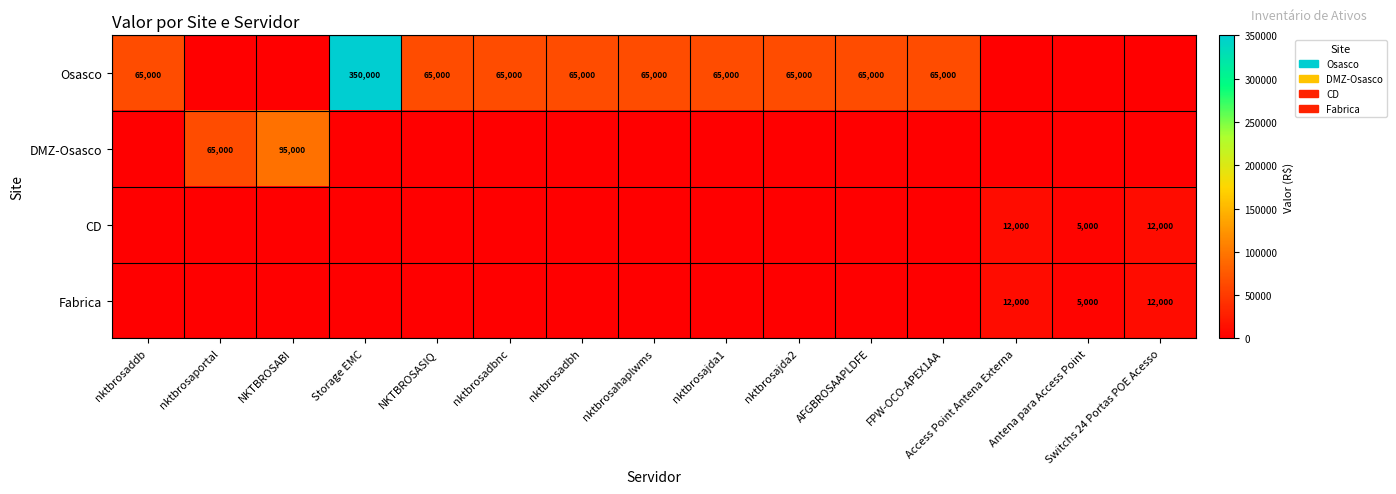

Is it true that DMZ-Osasco equals 0 at nktbrosadbnc?

True